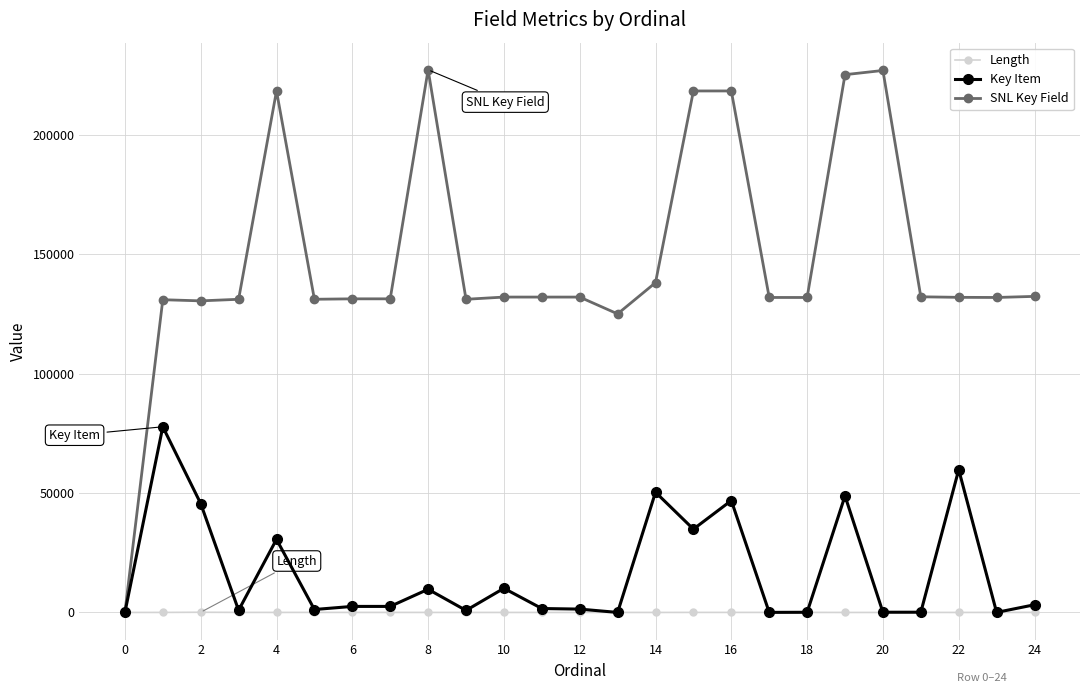

Which series has the largest total across all categories?

SNL Key Field